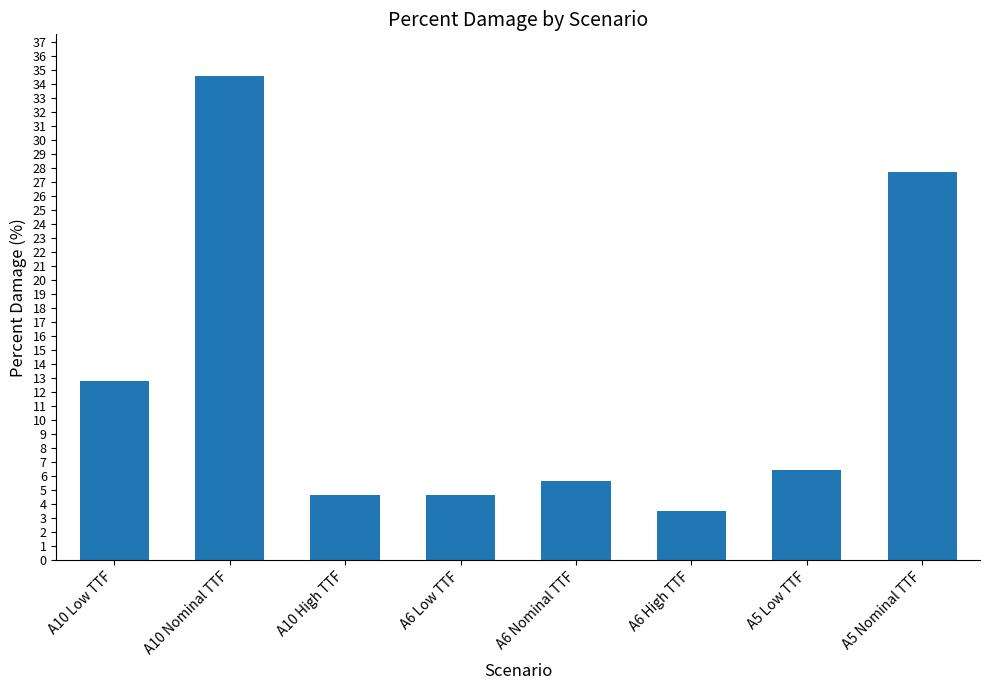

What is the change in value from A10 Nominal TTF to A5 Nominal TTF?

-6.8